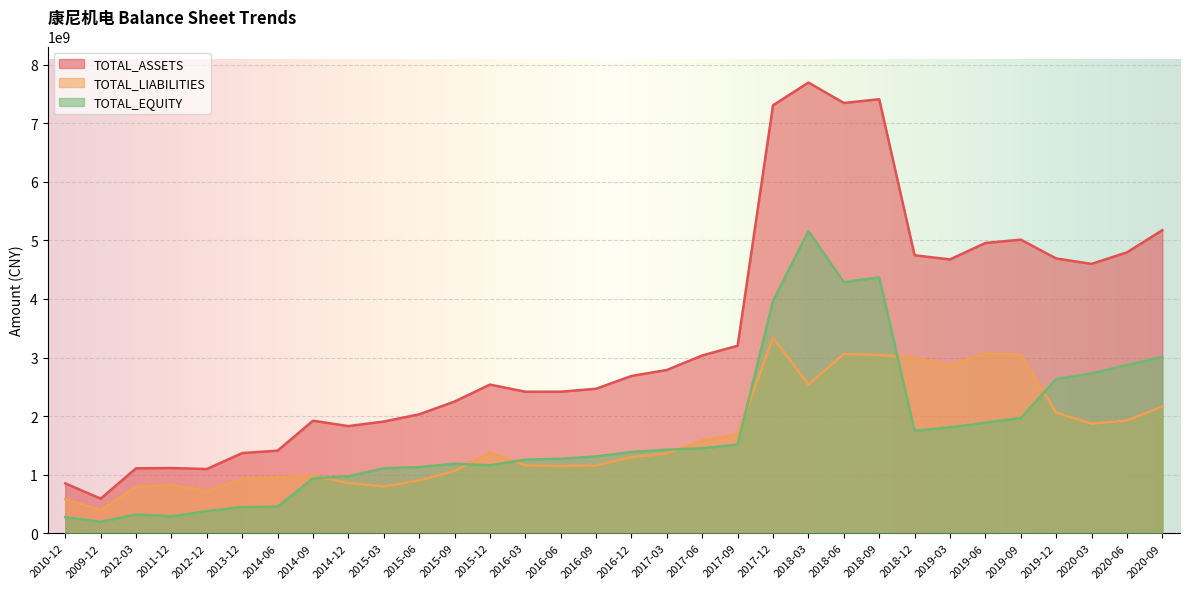

What is the difference between the maximum and minimum values in the TOTAL_LIABILITIES series?

2946277598.3